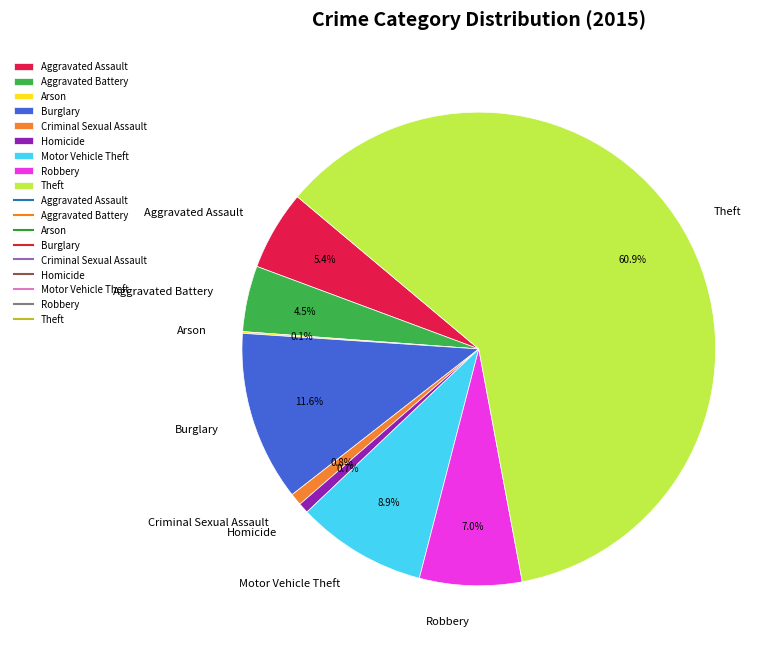

Does any single category account for the majority?

Yes